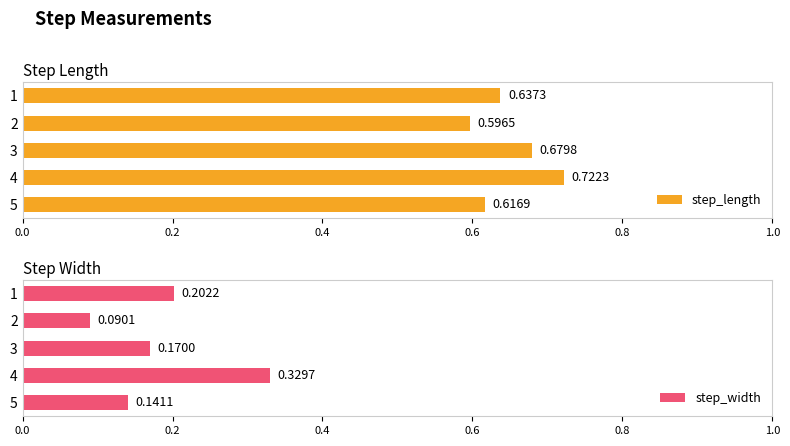

List the labels in order of step_length value, largest first.

4, 3, 1, 5, 2